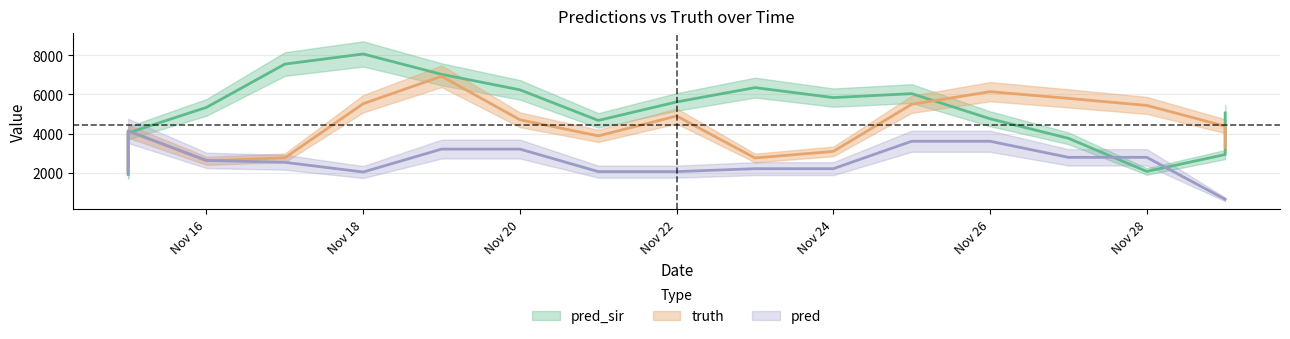

What is the difference between the second highest and second lowest values in the pred_sir series?

4449.0